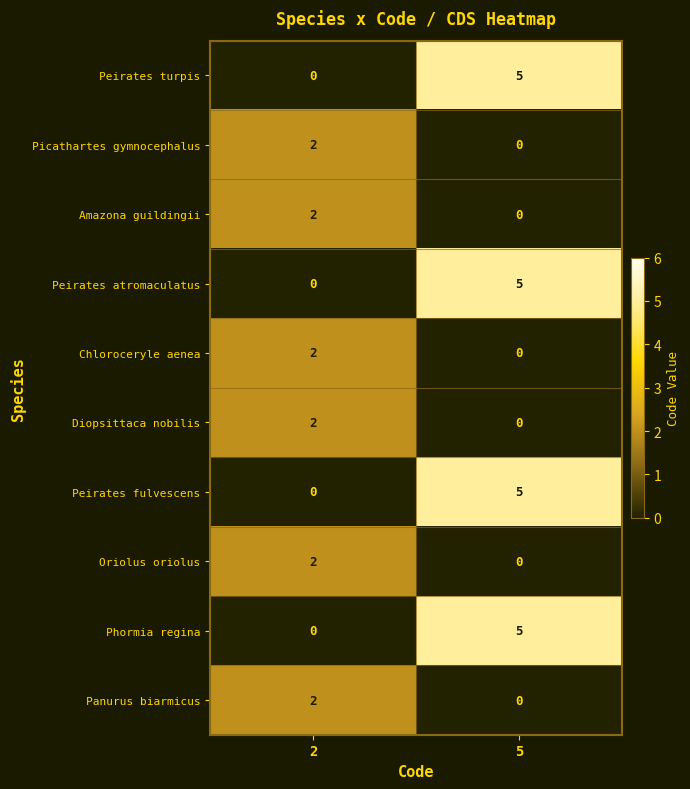

Is the value of Diopsittaca nobilis at 2 greater than the value of Oriolus oriolus at 5?

Yes